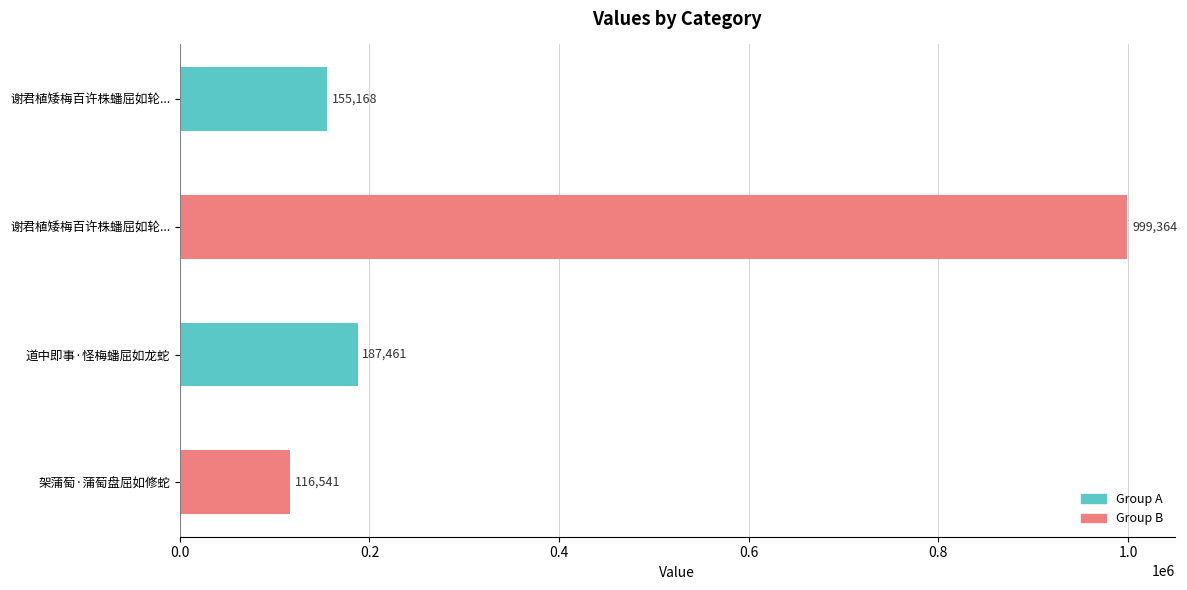

Where is the data nearest to the value 557952?

道中即事·怪梅蟠屈如龙蛇